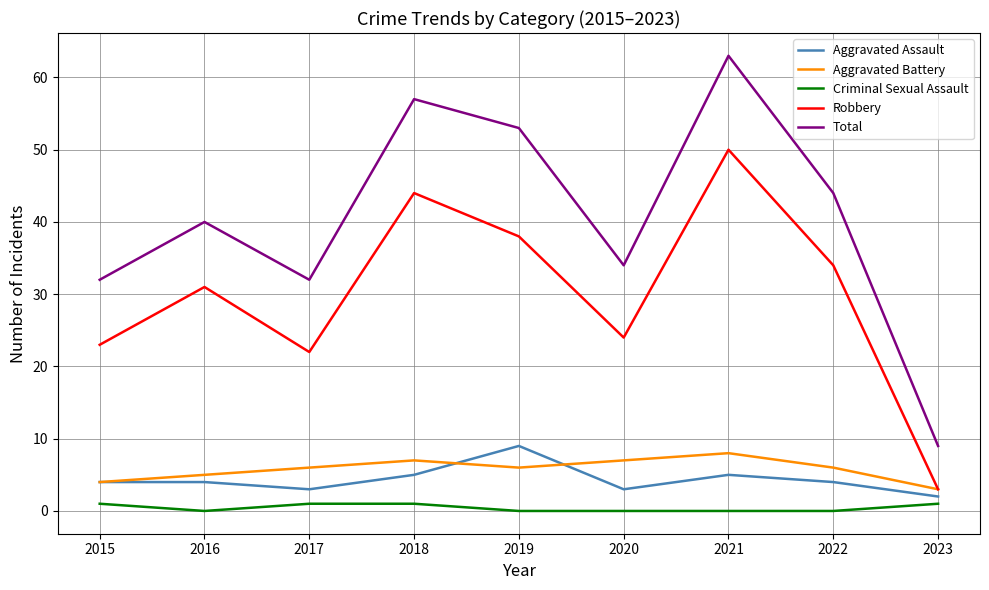

What is the maximum value shown in the chart?

63